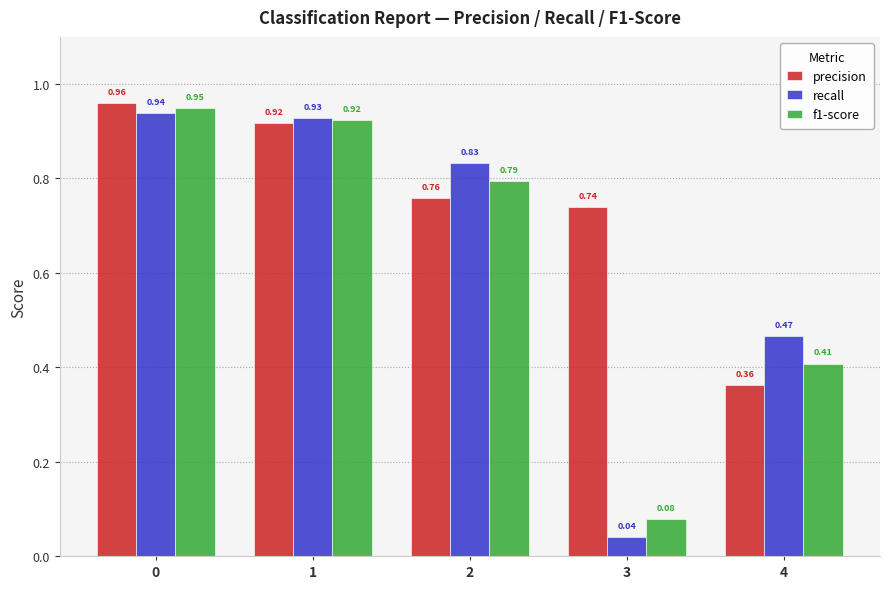

List the series in order of their peak value, highest first.

precision, f1-score, recall